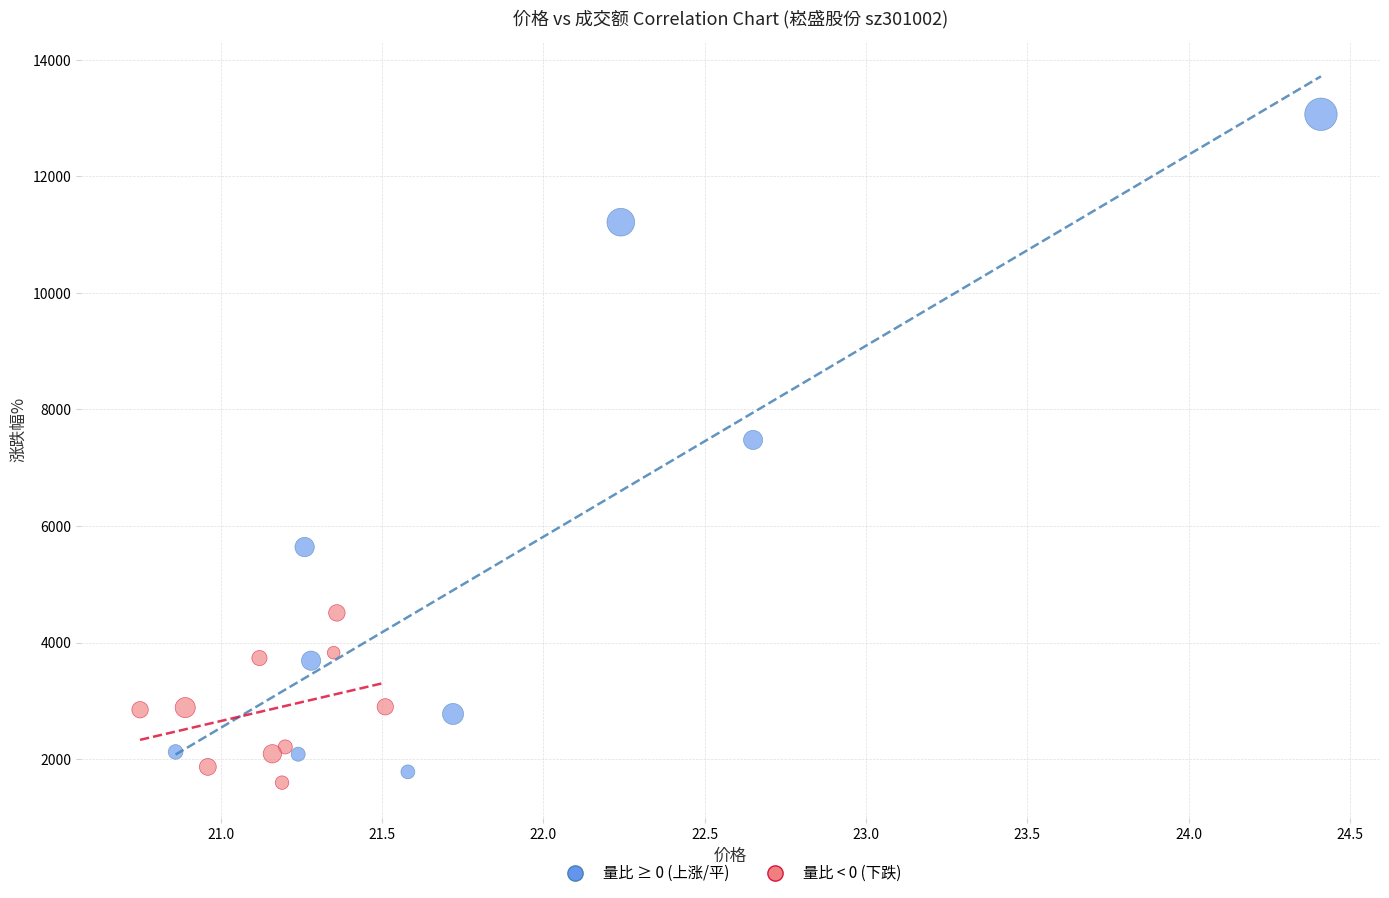

Which series reaches the minimum Y coordinate?

量比 < 0 (下跌)